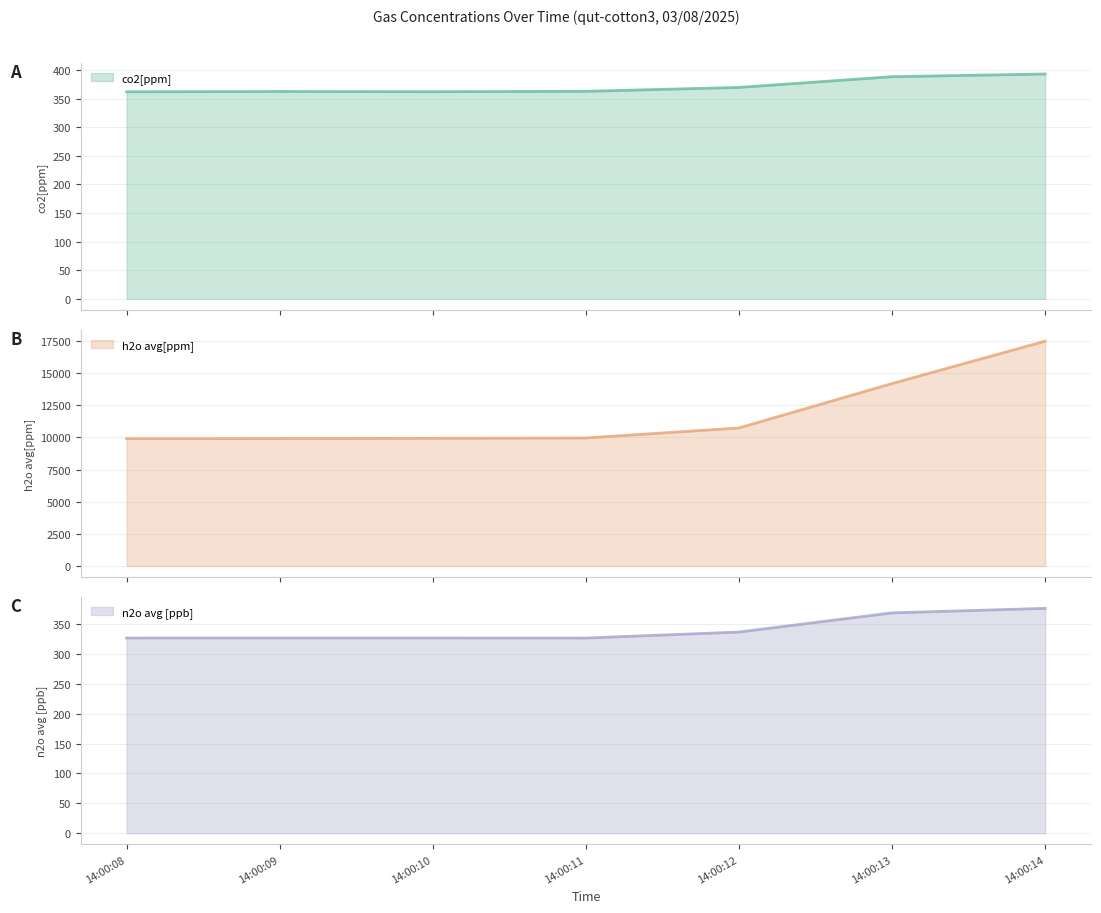

At 14:00:11, list the series in order from smallest to largest.

n2o avg [ppb], co2[ppm], h2o avg[ppm]